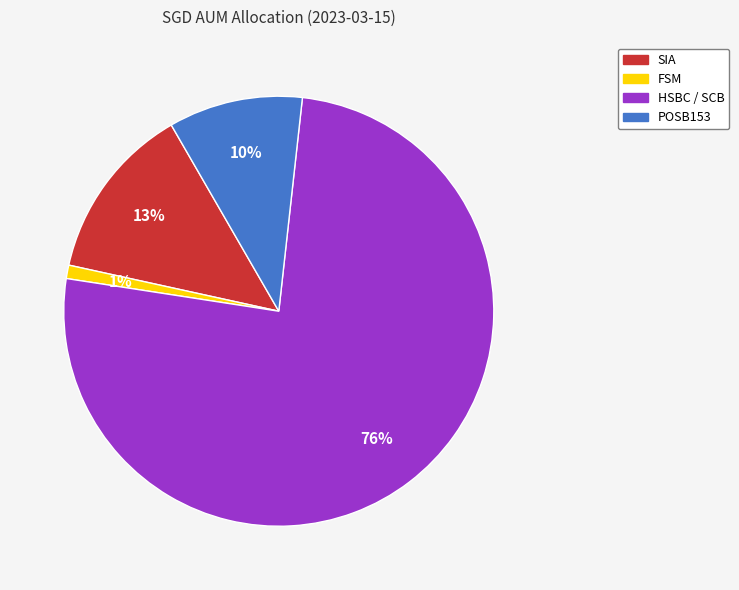

Count the number of slices in the pie.

4